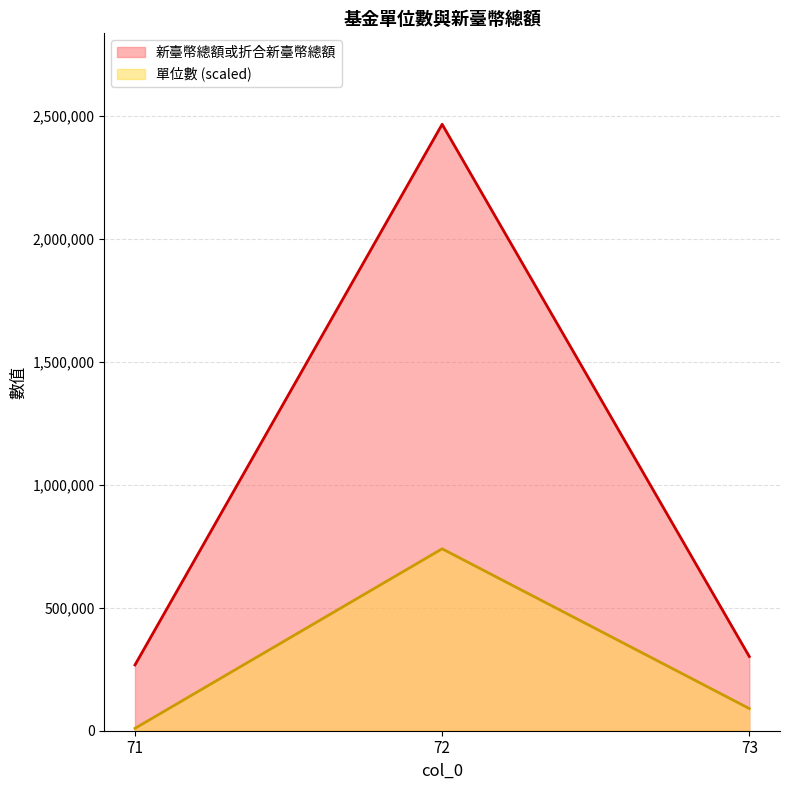

What is the approximate value of 單位數 at 72?

739932.1